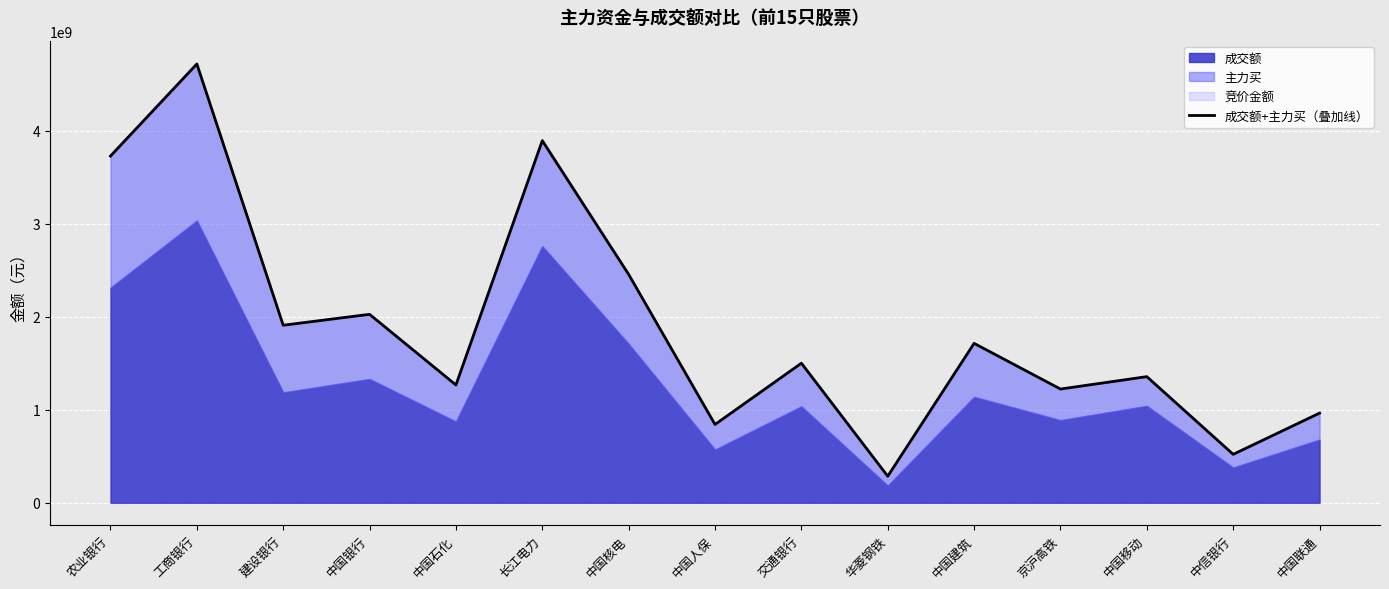

What is the average value?

1894141893